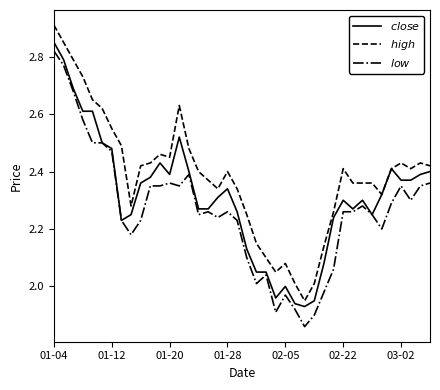

What is the highest value of the $low$ series?

2.8